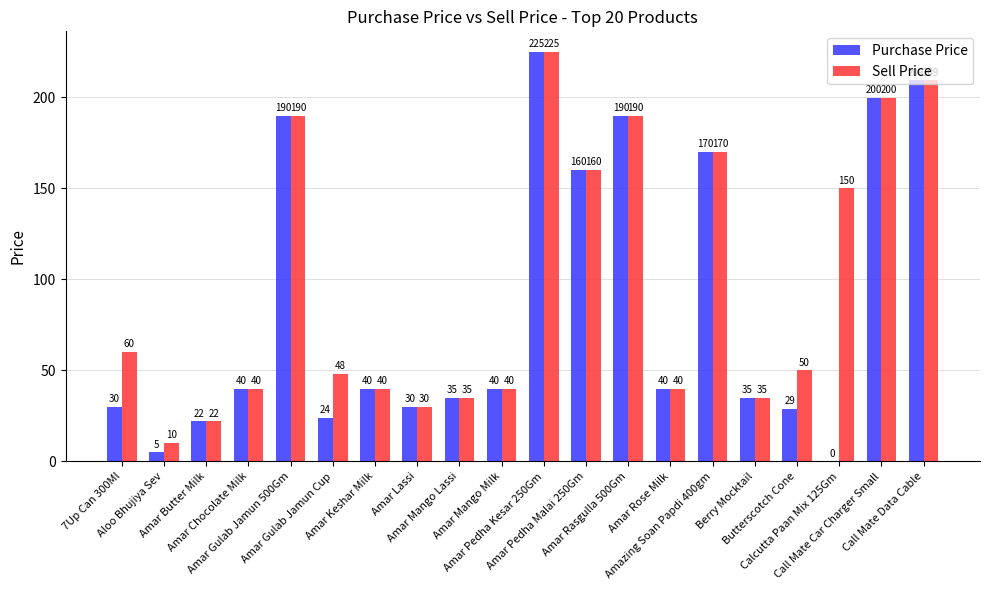

Does the chart contain stacked bars?

No